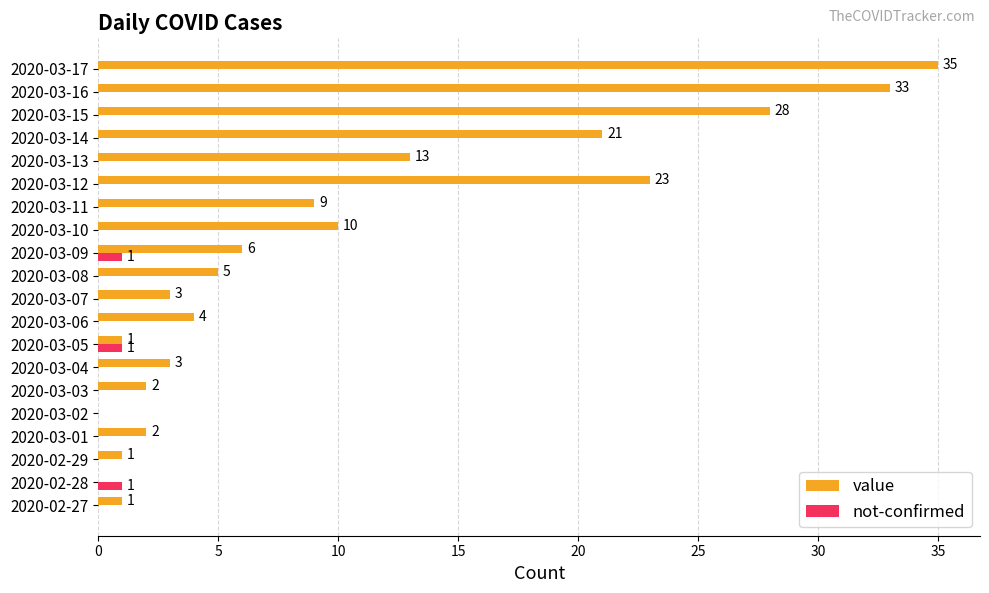

True or false: value has a value of 41 at 2020-03-12.

False